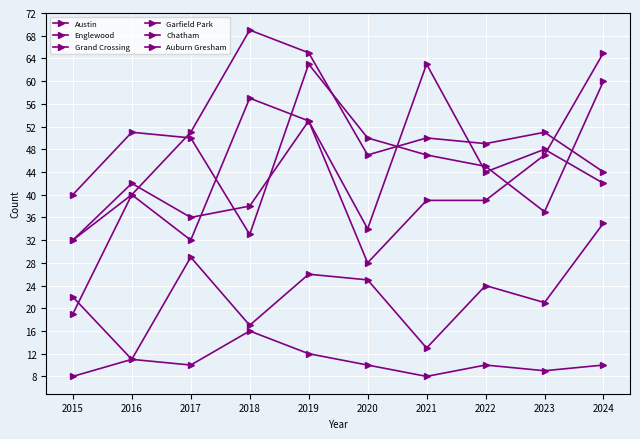

Count the number of categories in the chart.

10